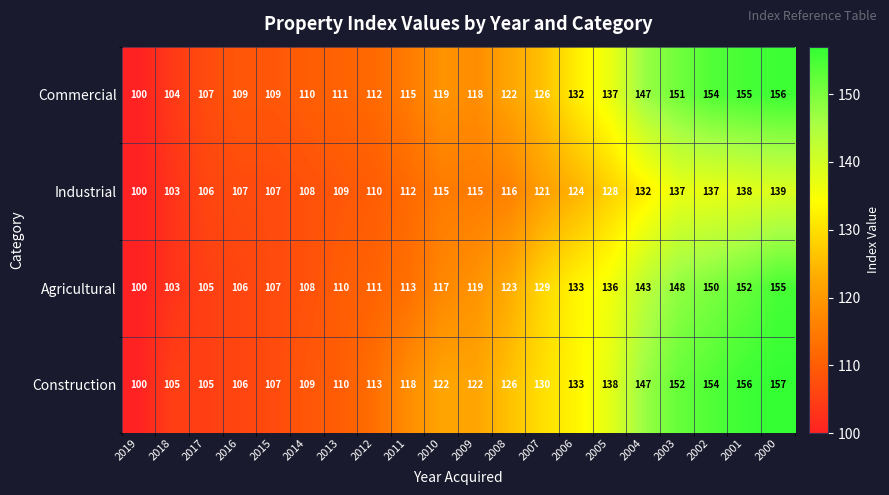

Is it true that Agricultural equals 90 at 2007?

False